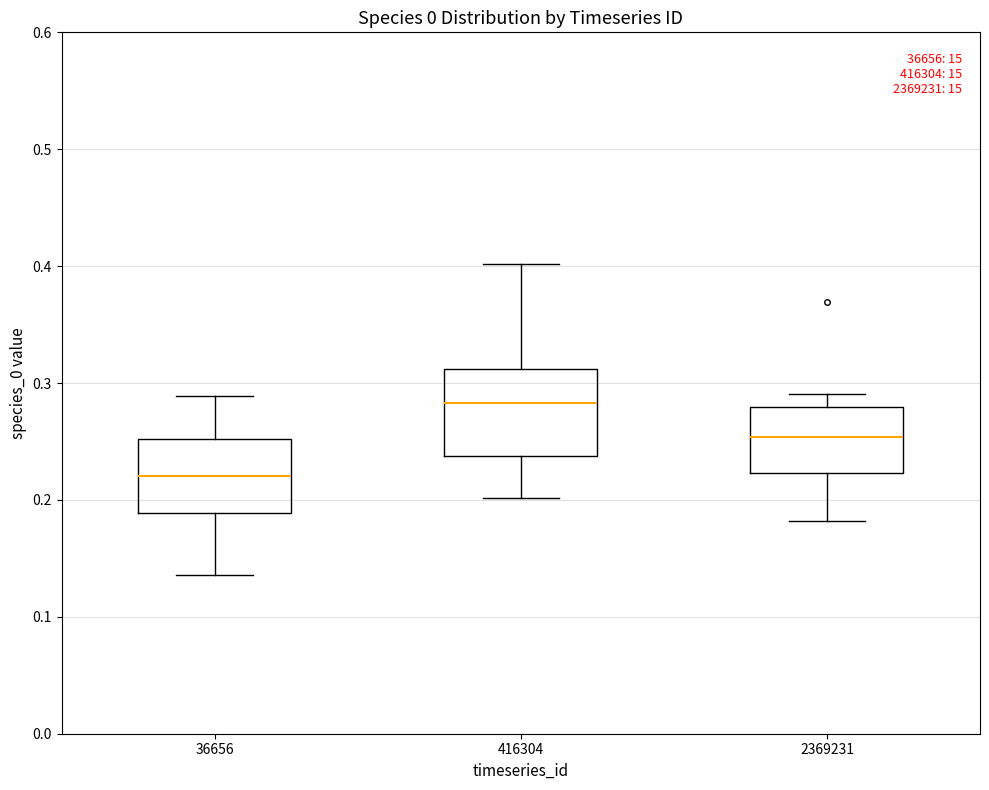

Which box has the lowest median line?

36656